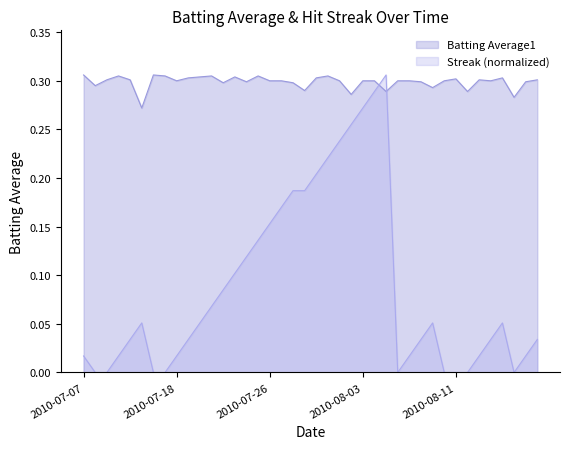

At 2010-08-18, list the series in order from smallest to largest.

Streak, Batting Average1